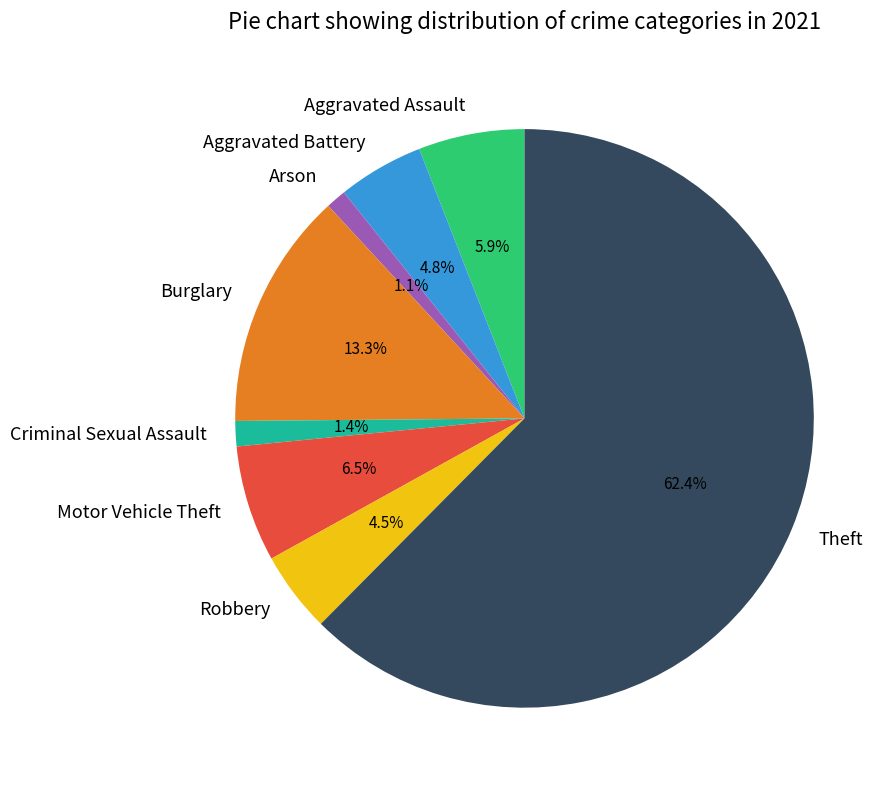

What is the ratio of the value at Theft to the value at Burglary?

4.7